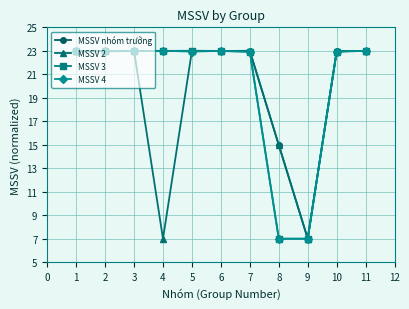

How many data points in MSSV 2 are above 22?

8